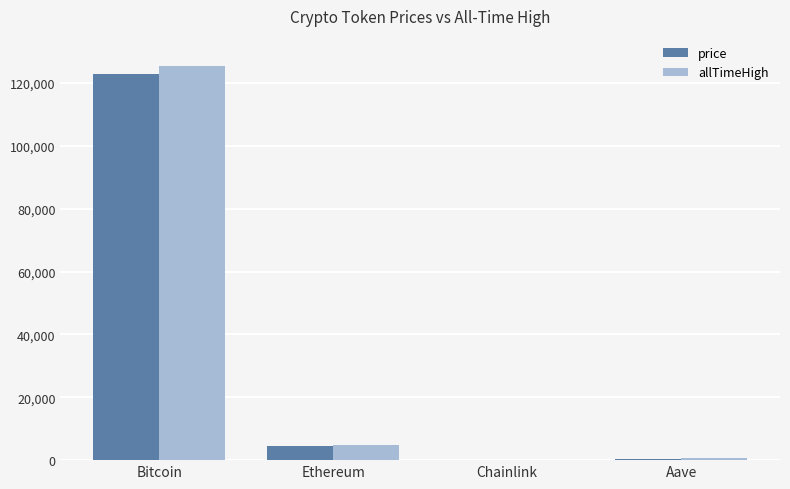

At which category is the sum across all series the highest?

Bitcoin